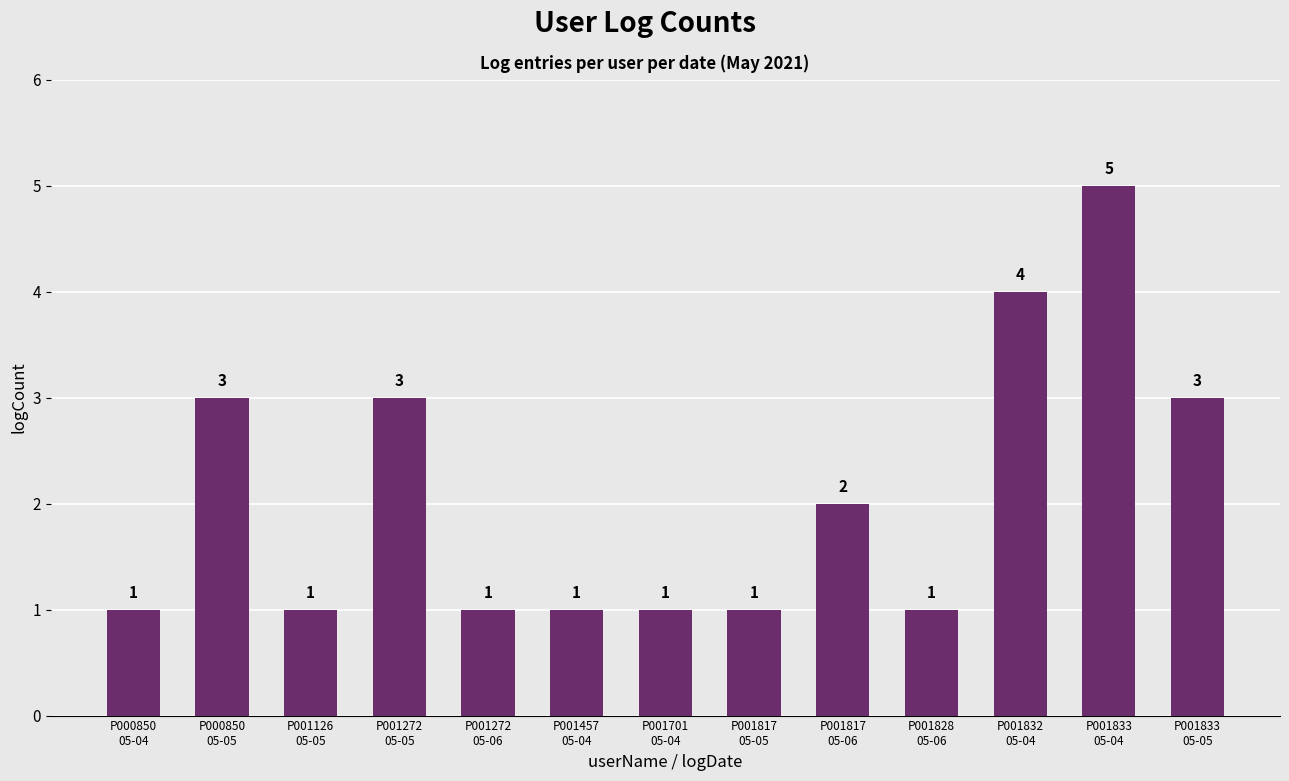

What position from the left is P001832
05-04?

11